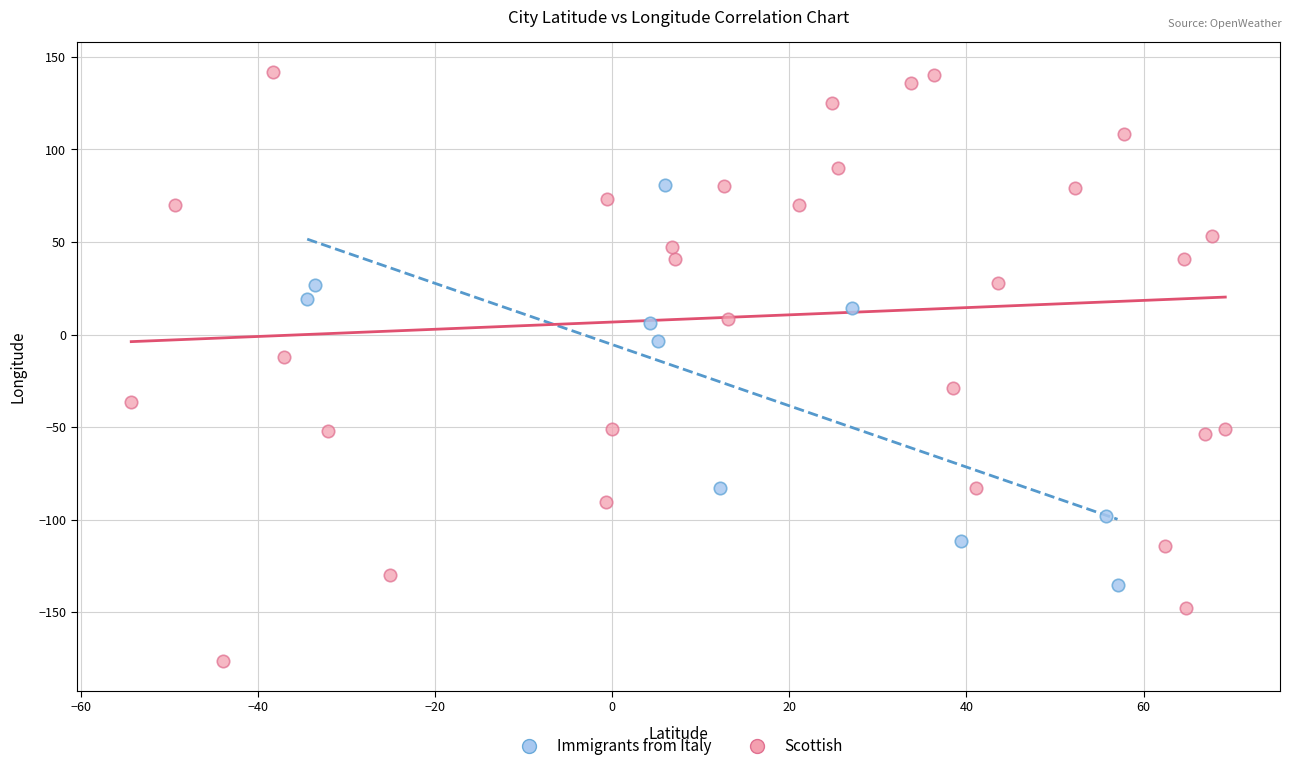

Which series contains the highest Y value?

Scottish